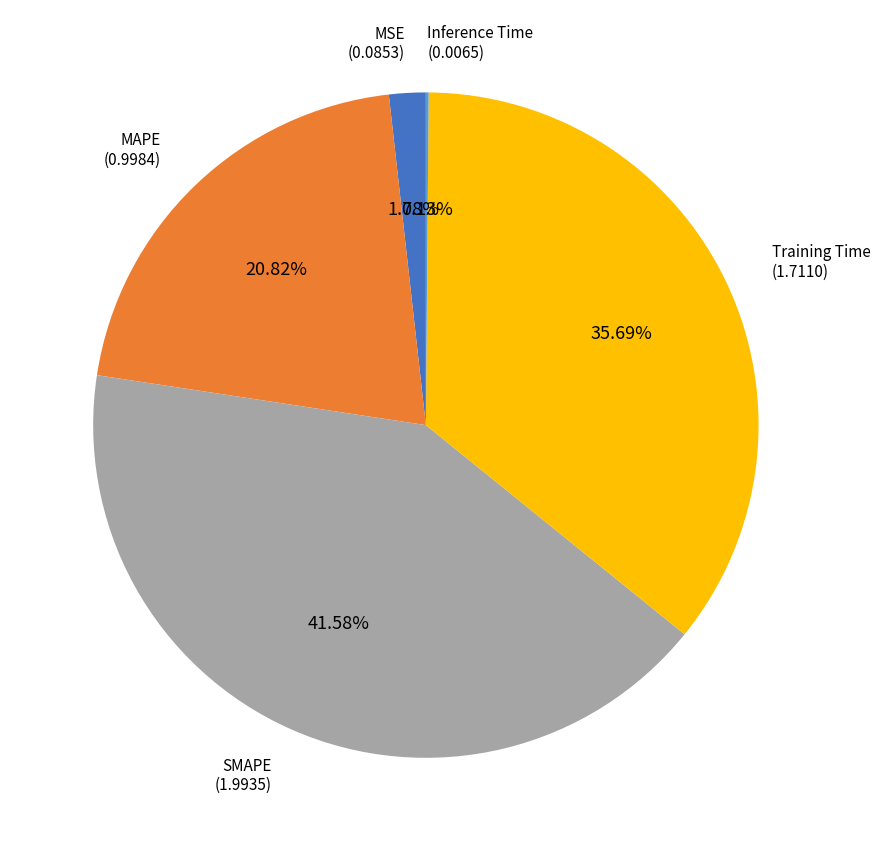

Between SMAPE and Training Time, which is larger?

SMAPE